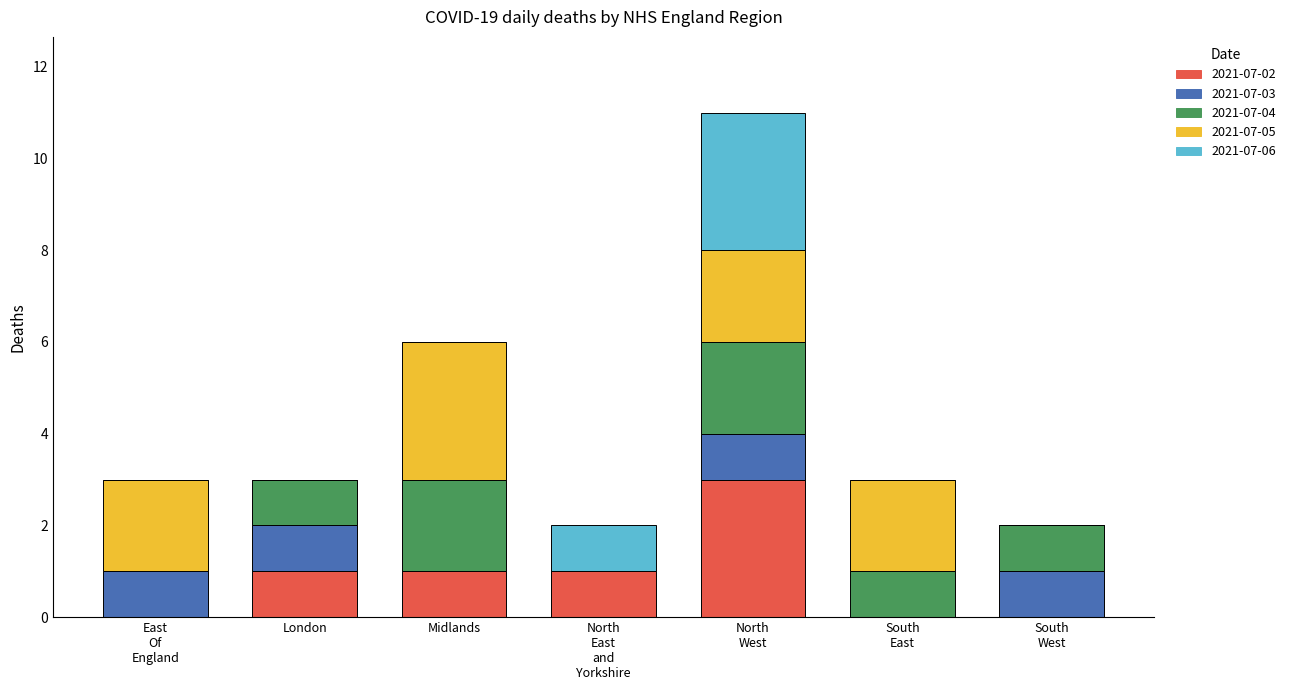

What is the total value across all series at London?

3